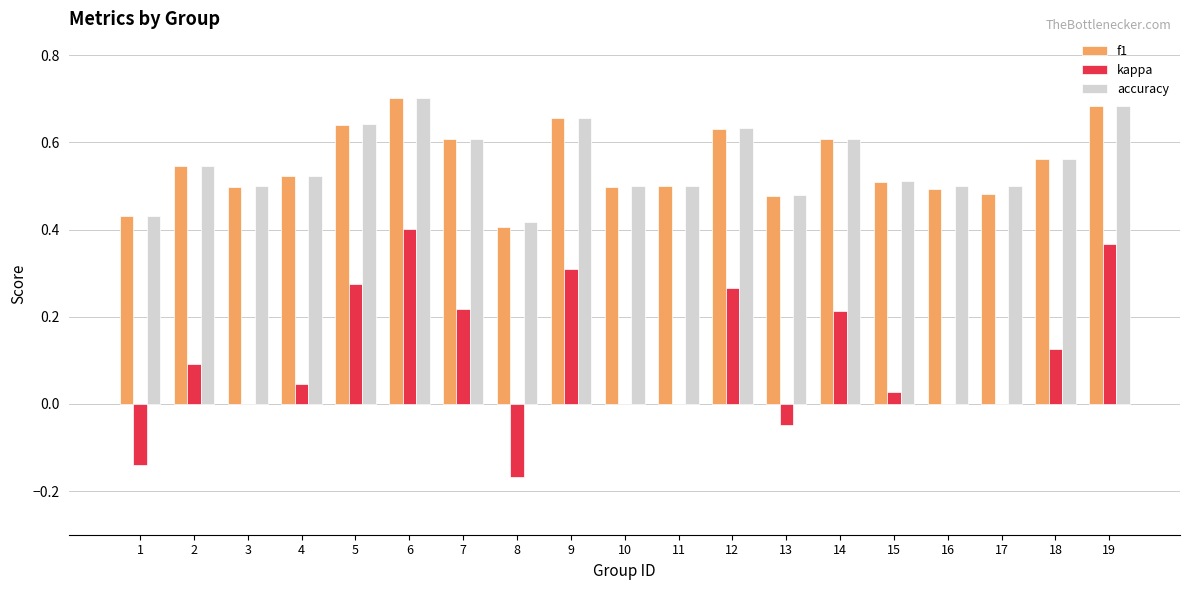

At which category is the sum across all series the highest?

6